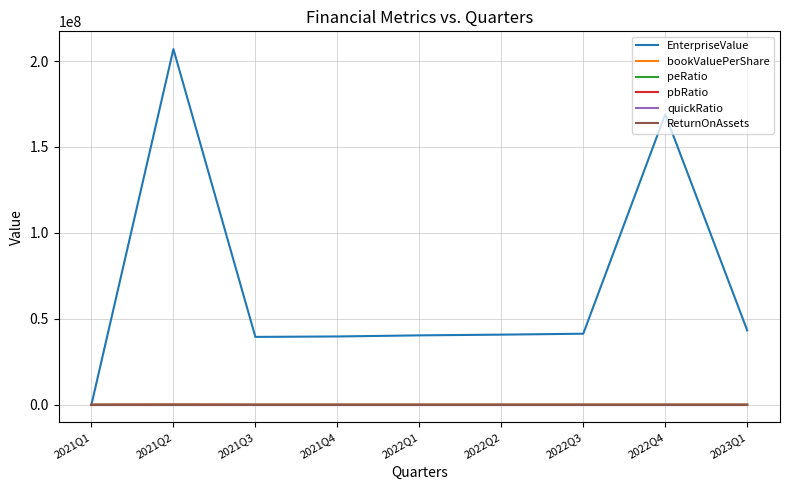

At which category is the sum across all series the highest?

2021Q2